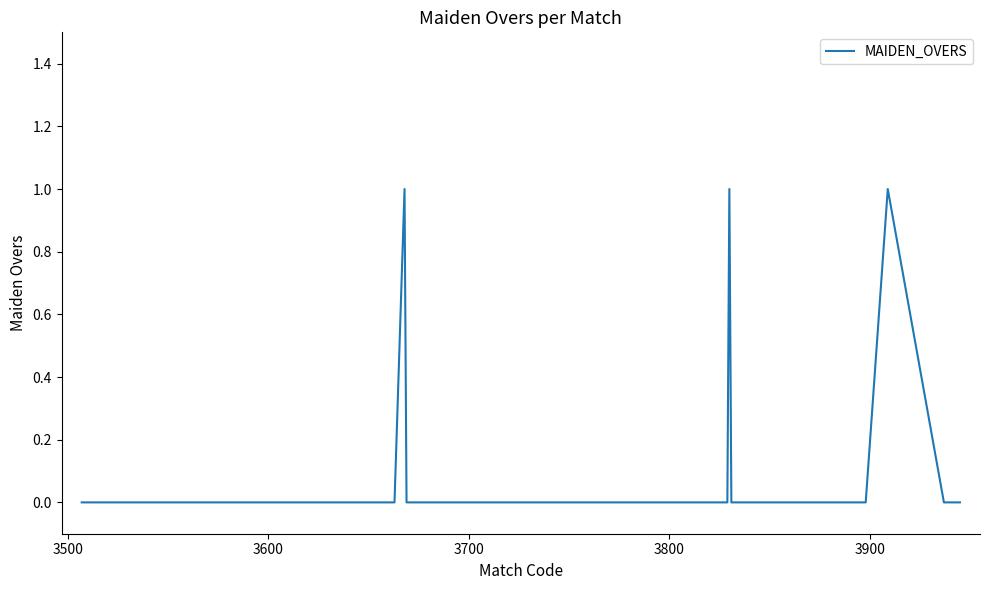

How many interior local peaks (higher than both neighbors) does the data have?

3